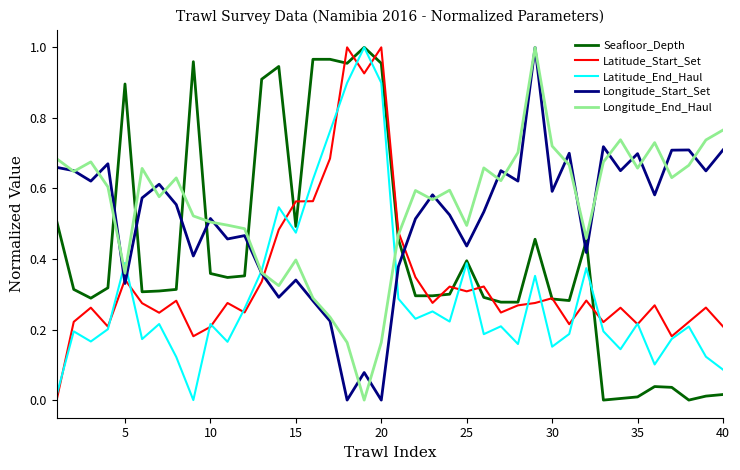

Rank the series by their maximum value, from highest to lowest.

Seafloor_Depth, Latitude_Start_Set, Latitude_End_Haul, Longitude_Start_Set, Longitude_End_Haul